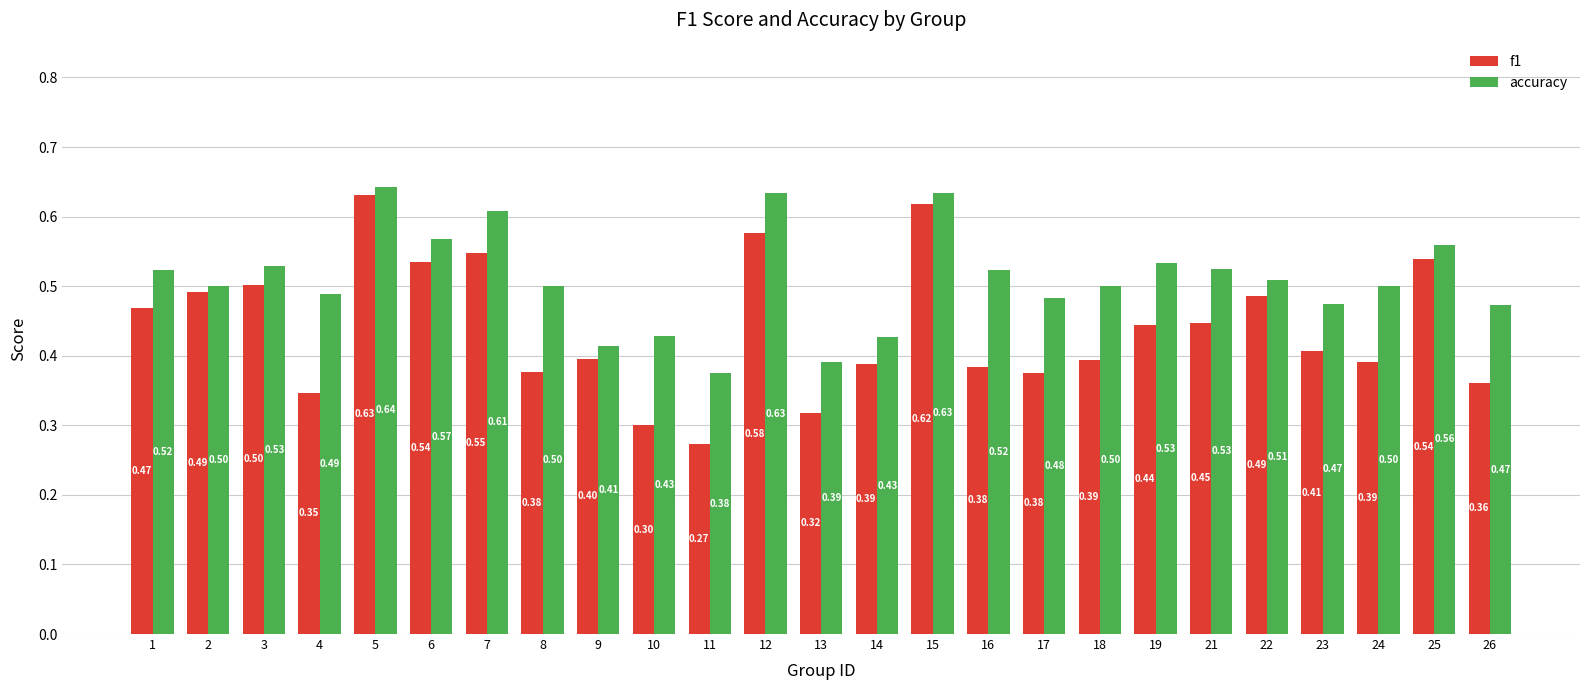

What is the difference between the maximum and minimum values in the accuracy series?

0.3